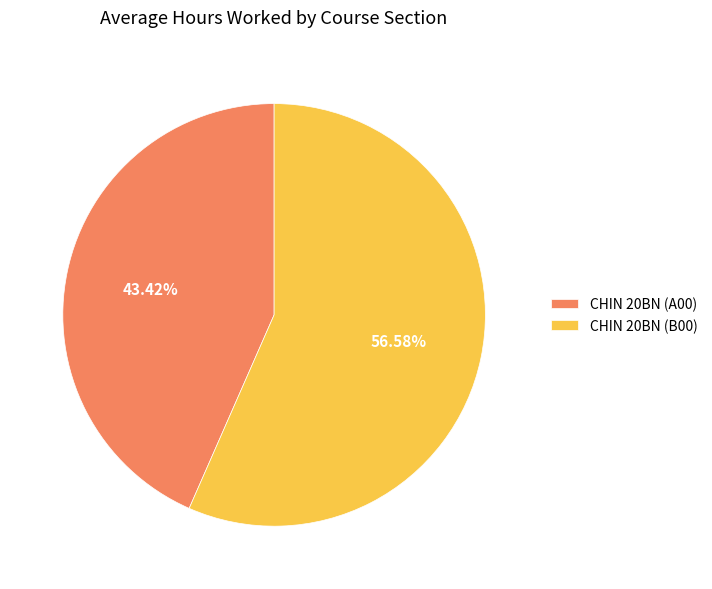

How many slices are in this pie chart?

2